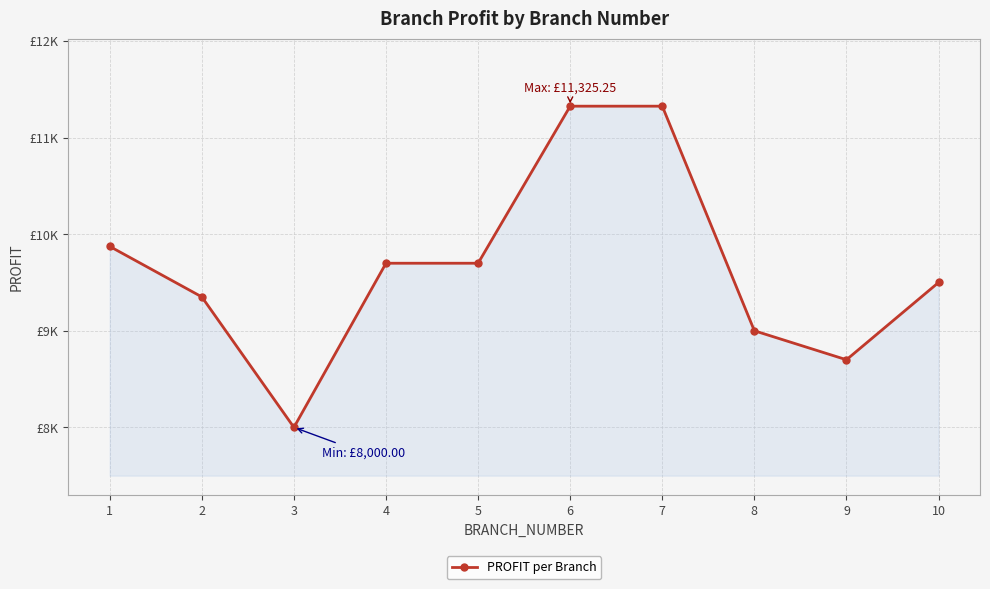

The value at 1 is 9873.5. True or false?

True